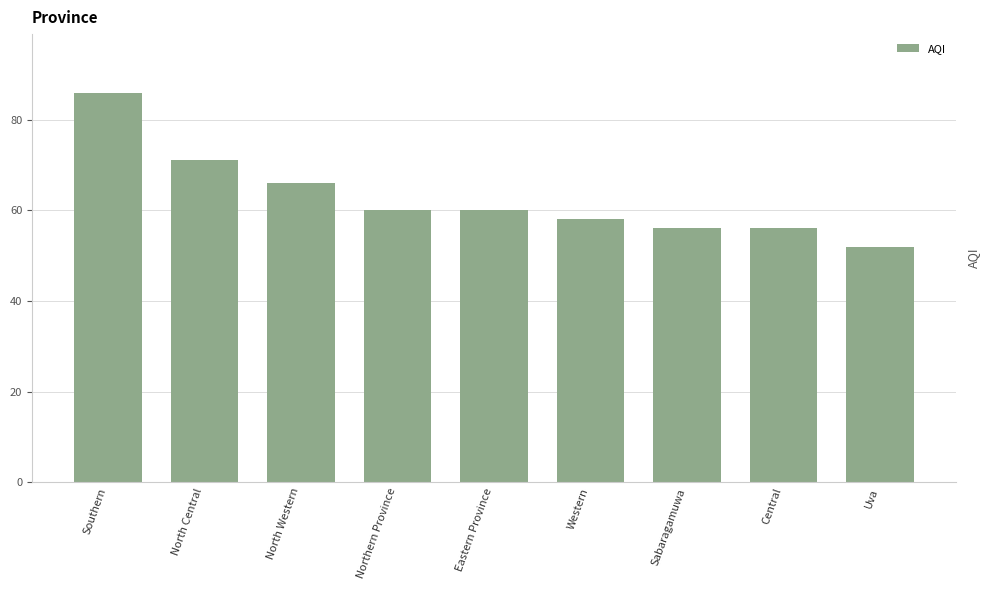

Reading right to left, list all the values displayed in this chart.

52	56	56	58	60	60	66	71	86